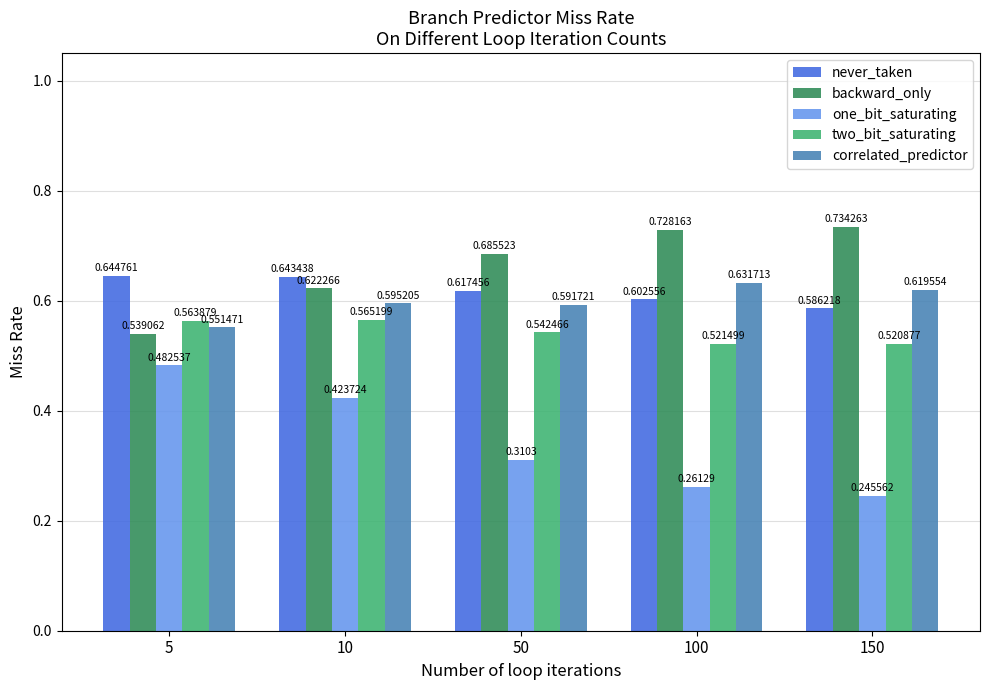

What is the sum of the correlated_predictor values at 10 and 100?

1.2